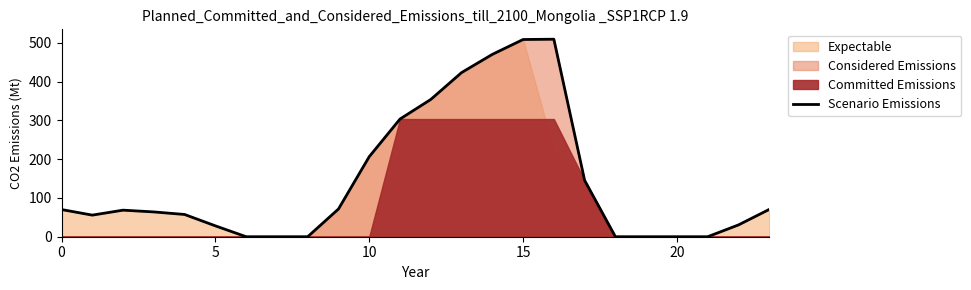

How many points are lower than both their immediate neighbors (excluding endpoints)?

1